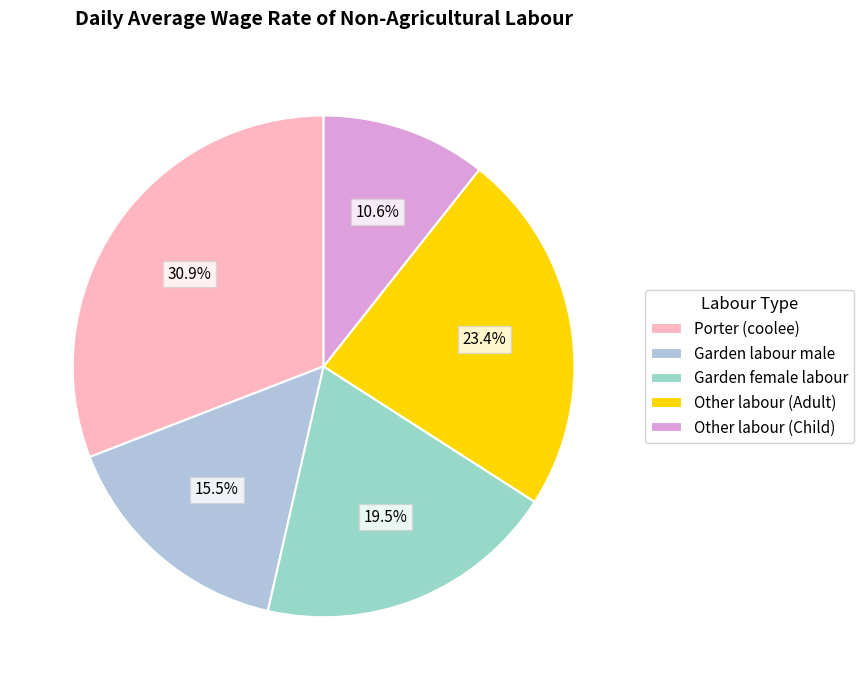

Is there a majority slice in this chart?

No